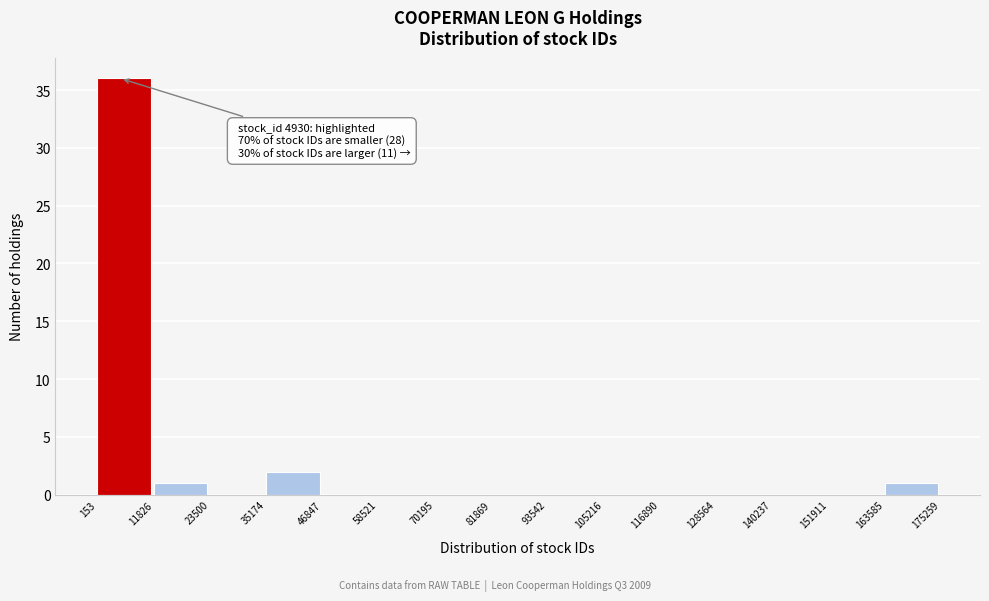

Which range on the x-axis has the tallest bar?

153 to 11826